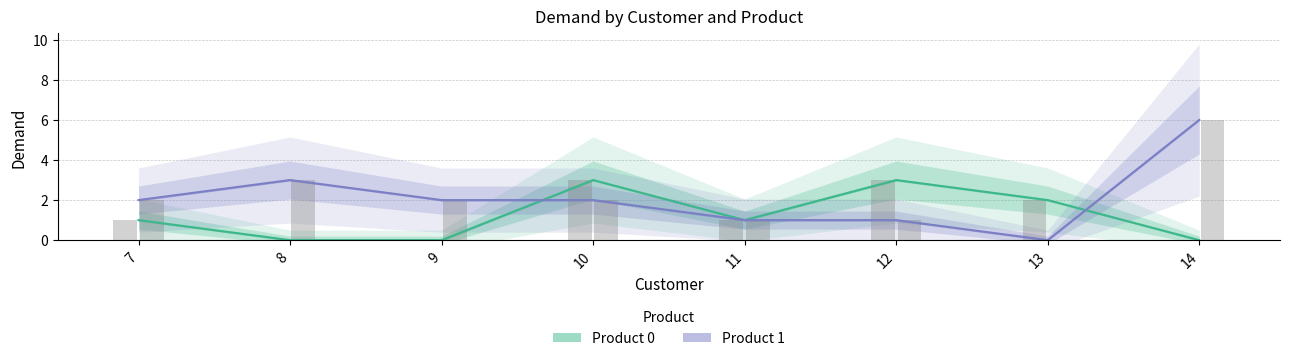

At which label does Product 0 reach its peak?

10